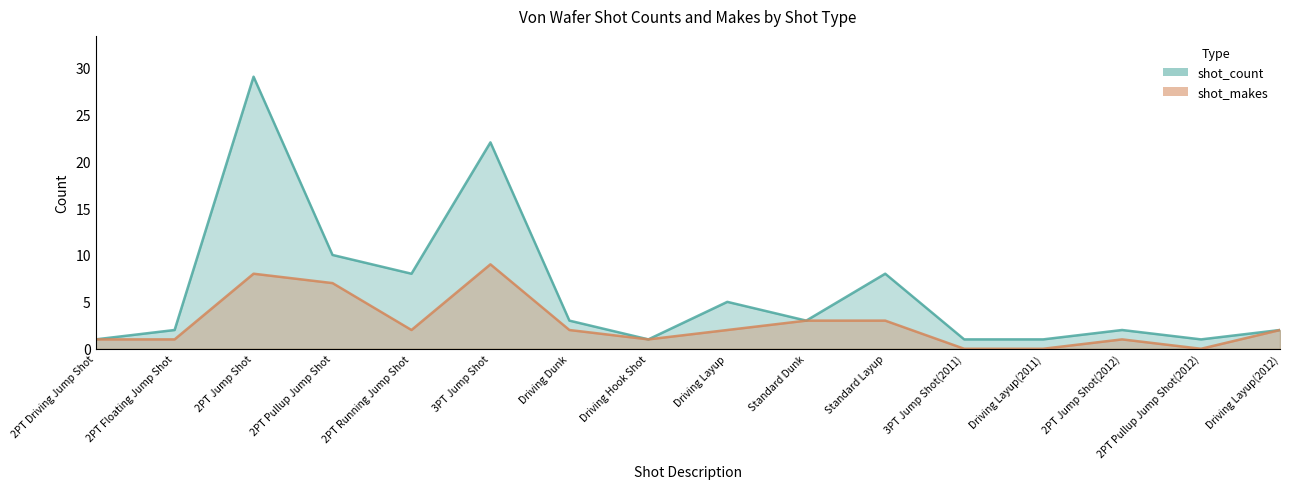

Reading left to right, what are all the values shown in this chart?

shot_count: 1	2	29	10	8	22	3	1	5	3	8	1	1	2	1	2
shot_makes: 1	1	8	7	2	9	2	1	2	3	3	0	0	1	0	2